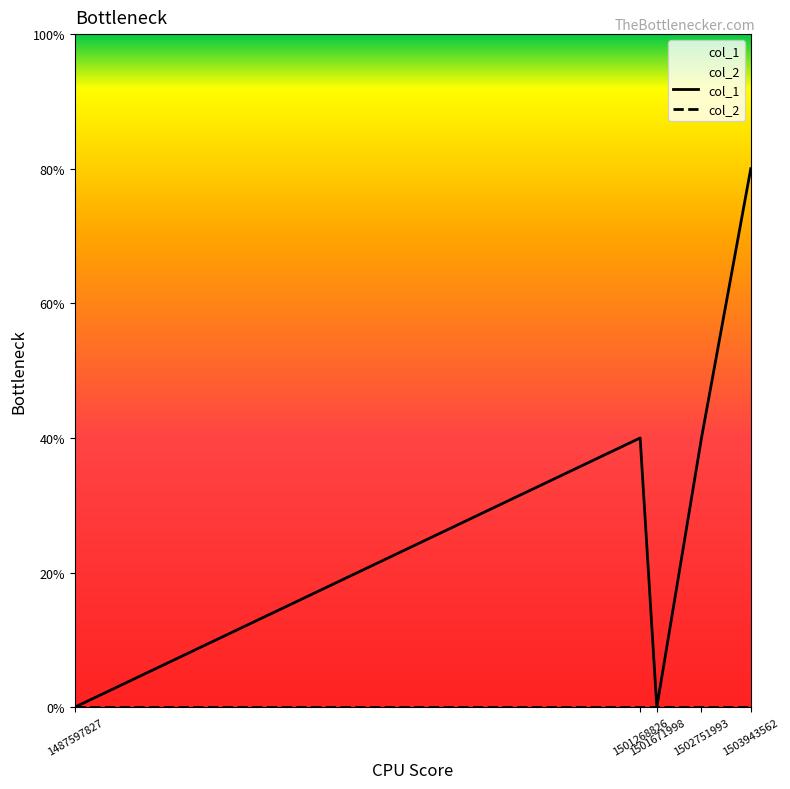

How many values in the col_1 series are below 1?

2